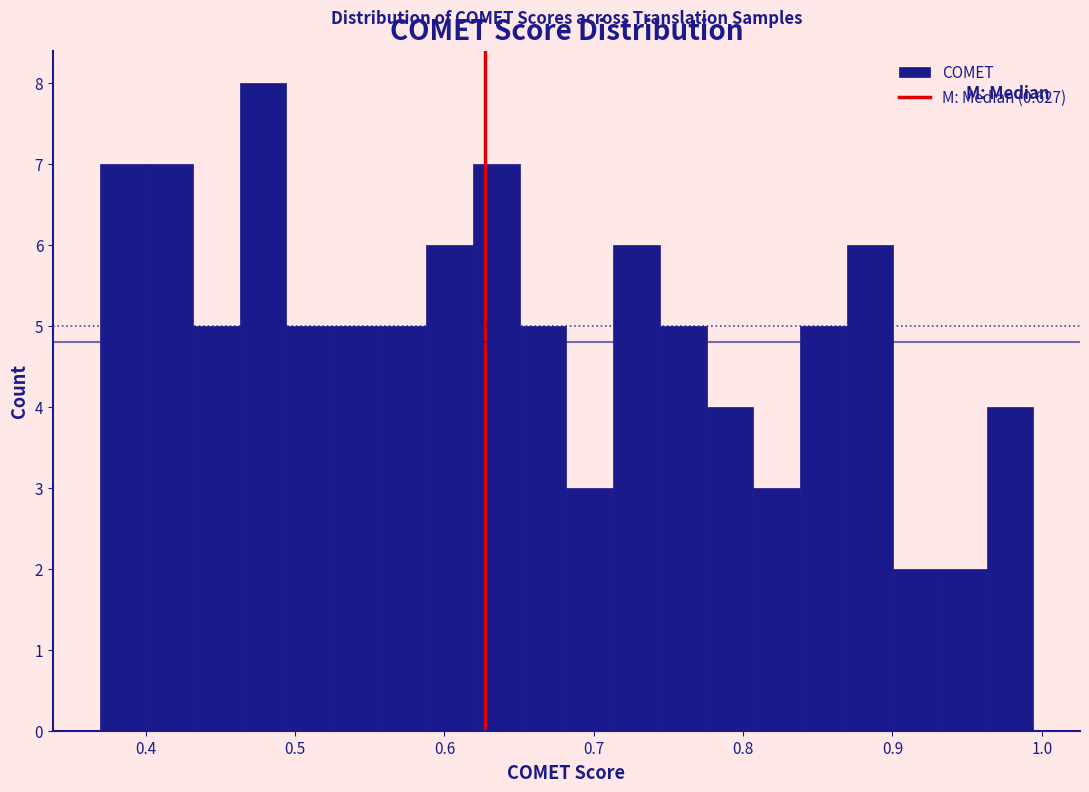

Around what value on the x-axis is the tallest bar? Give the approximate position of its centre, as read against the axis.

0.48